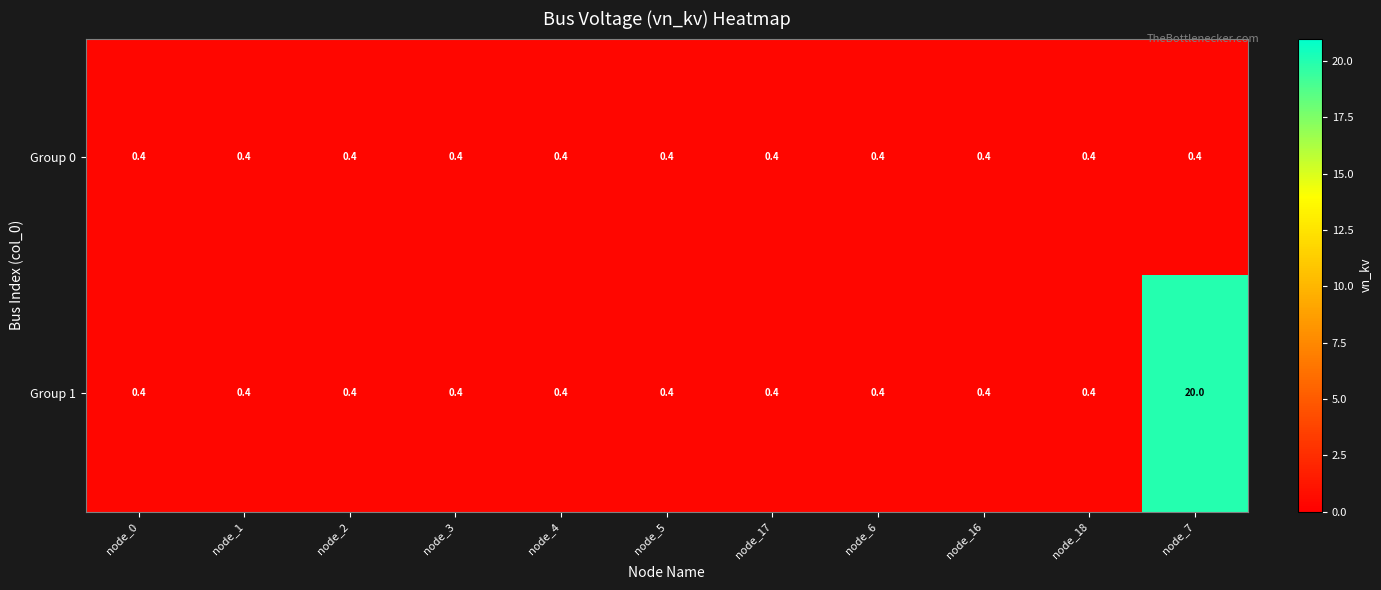

What is the average value of the Group 0 series?

0.4